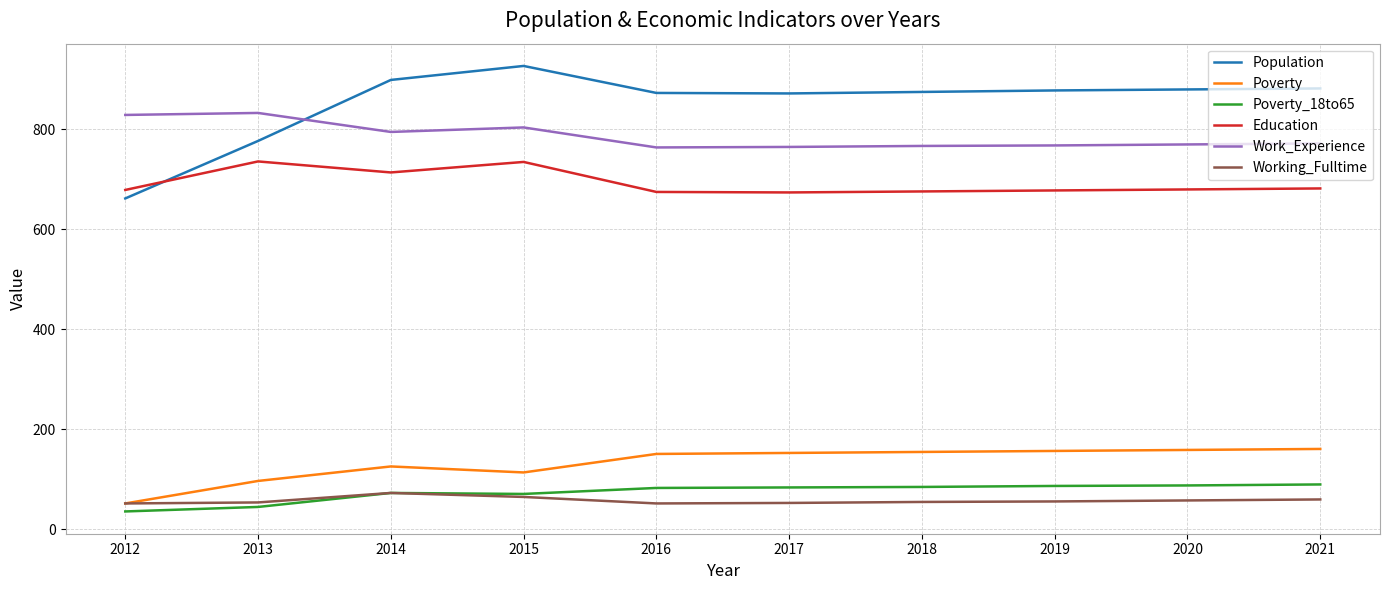

What is the lowest value of the Population series?

662